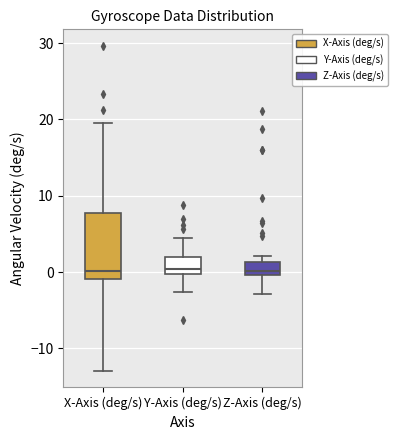

Reading left to right, transcribe this box plot: for each box, give where its median line is, the range the box spans, and where its two whiskers end, as read against the y-axis. The values are not printed on the chart, so give them approximately, as read against the axis.

X-Axis (deg/s): median 0, box -1 to 8, whiskers -13 to 20
Y-Axis (deg/s): median 0 (just above the box's lower edge), box 0 to 2, whiskers -3 to 4
Z-Axis (deg/s): median 0 (just above the box's lower edge), box 0 to 1, whiskers -3 to 2